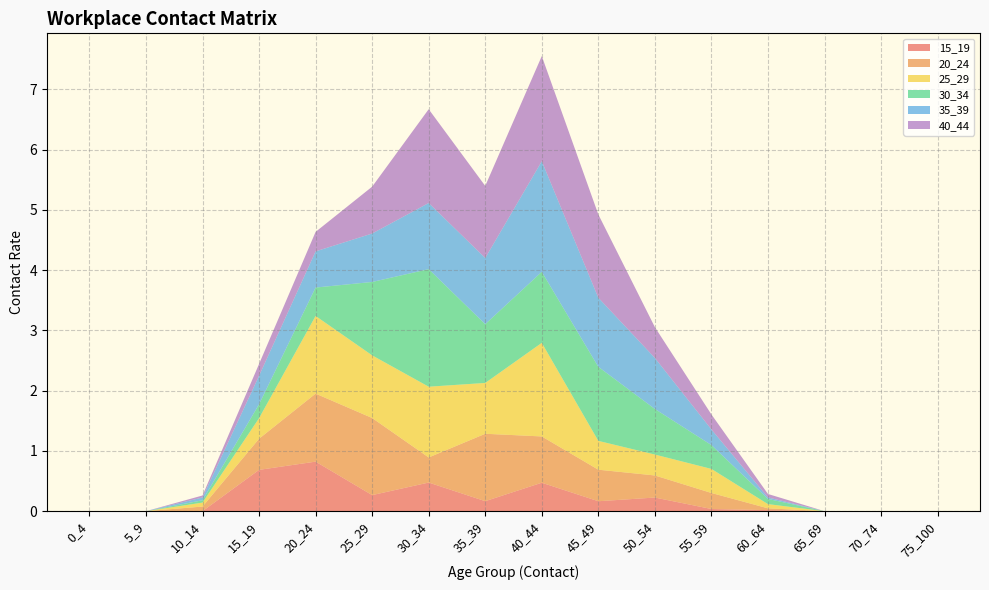

Reading right to left, extract all data points from this chart.

15_19: 75_100=0.0	70_74=0.0	65_69=0.0	60_64=0.0	55_59=0.0	50_54=0.2	45_49=0.2	40_44=0.5	35_39=0.2	30_34=0.5	25_29=0.3	20_24=0.8	15_19=0.7	10_14=0.0	5_9=0.0	0_4=0.0
20_24: 75_100=0.0	70_74=0.0	65_69=0.0	60_64=0.0	55_59=0.3	50_54=0.4	45_49=0.5	40_44=0.8	35_39=1.1	30_34=0.4	25_29=1.3	20_24=1.1	15_19=0.5	10_14=0.1	5_9=0.0	0_4=0.0
25_29: 75_100=0.0	70_74=0.0	65_69=0.0	60_64=0.1	55_59=0.4	50_54=0.3	45_49=0.5	40_44=1.6	35_39=0.8	30_34=1.2	25_29=1.0	20_24=1.3	15_19=0.3	10_14=0.1	5_9=0.0	0_4=0.0
30_34: 75_100=0.0	70_74=0.0	65_69=0.0	60_64=0.1	55_59=0.4	50_54=0.8	45_49=1.2	40_44=1.2	35_39=1.0	30_34=2.0	25_29=1.2	20_24=0.5	15_19=0.2	10_14=0.0	5_9=0.0	0_4=0.0
35_39: 75_100=0.0	70_74=0.0	65_69=0.0	60_64=0.0	55_59=0.3	50_54=0.8	45_49=1.1	40_44=1.8	35_39=1.1	30_34=1.1	25_29=0.8	20_24=0.6	15_19=0.5	10_14=0.0	5_9=0.0	0_4=0.0
40_44: 75_100=0.0	70_74=0.0	65_69=0.0	60_64=0.1	55_59=0.2	50_54=0.5	45_49=1.4	40_44=1.7	35_39=1.2	30_34=1.6	25_29=0.8	20_24=0.3	15_19=0.2	10_14=0.0	5_9=0.0	0_4=0.0